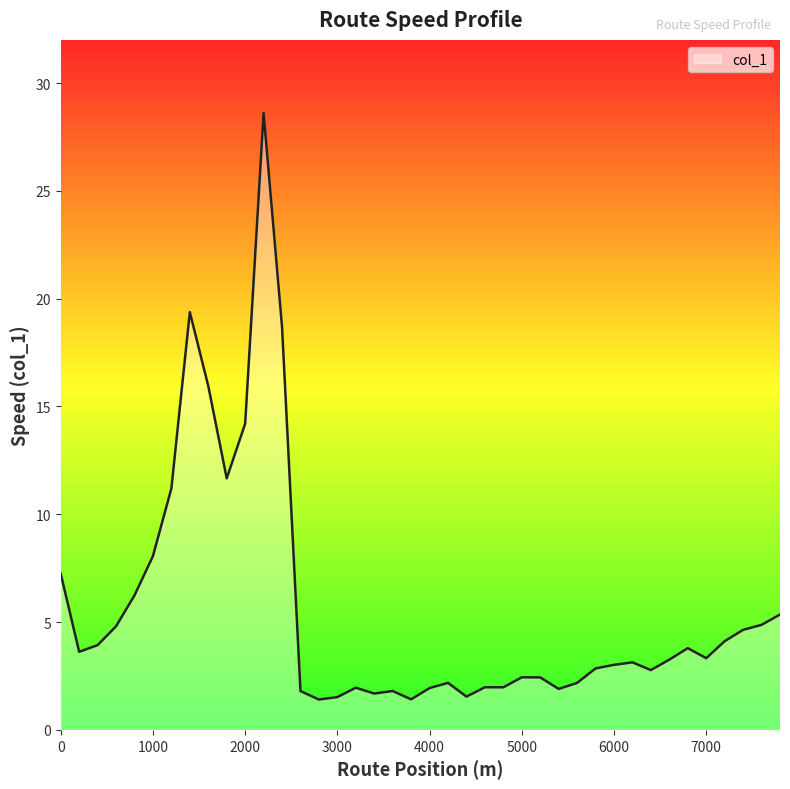

What is the difference between the maximum and minimum values?

27.2